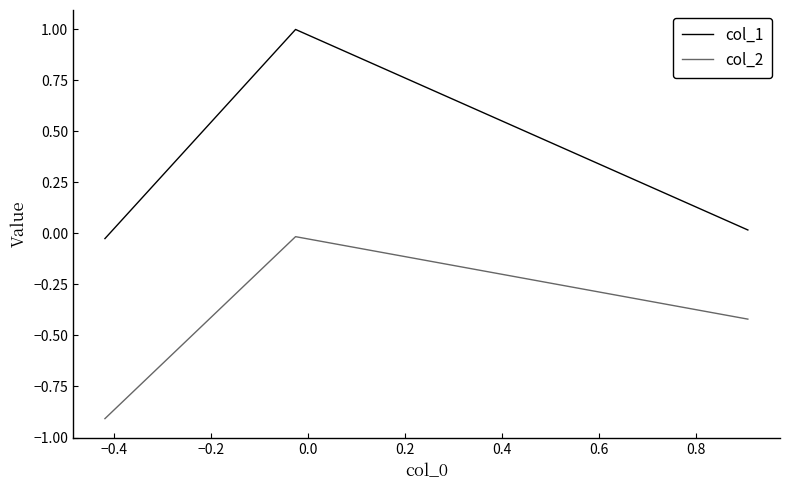

How many lines are shown in the chart?

2